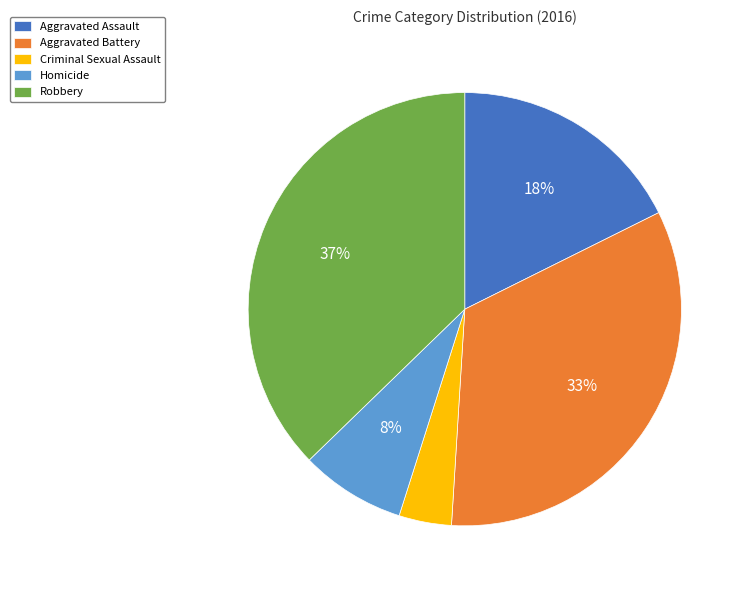

Rank the categories by value from highest to lowest.

Robbery, Aggravated Battery, Aggravated Assault, Homicide, Criminal Sexual Assault